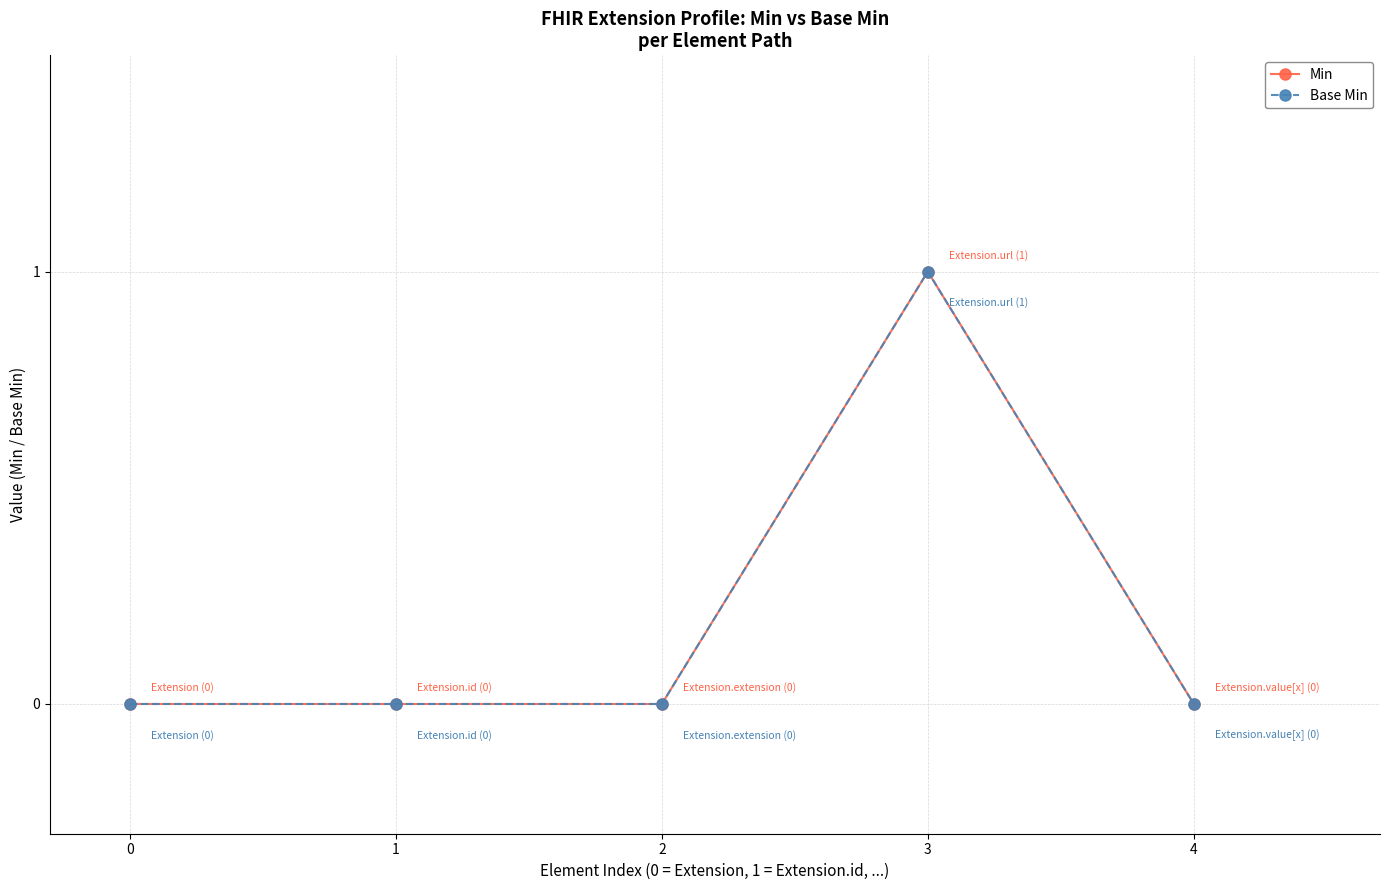

Does the chart have visible grid lines?

Yes